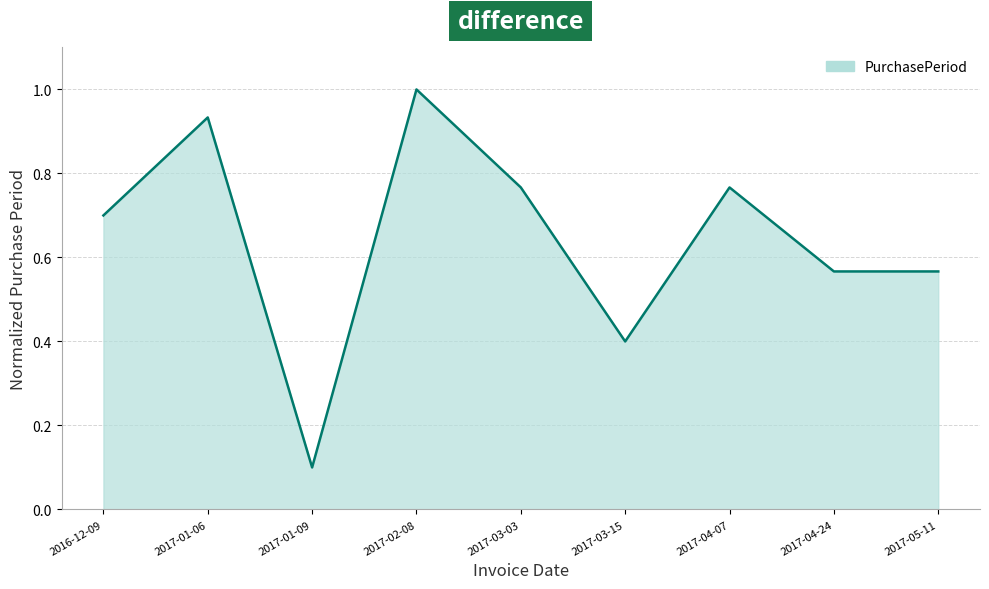

How many series are shown in this chart?

1